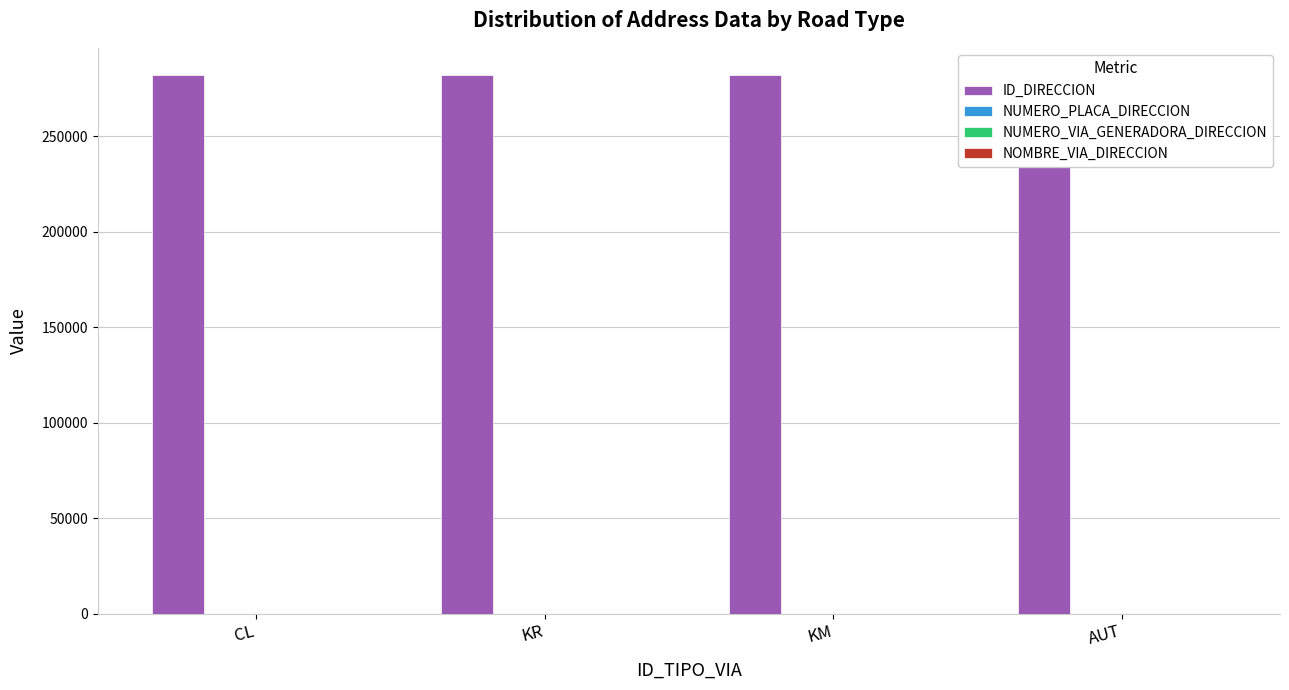

What is the label of the 4th bar from the right?

CL